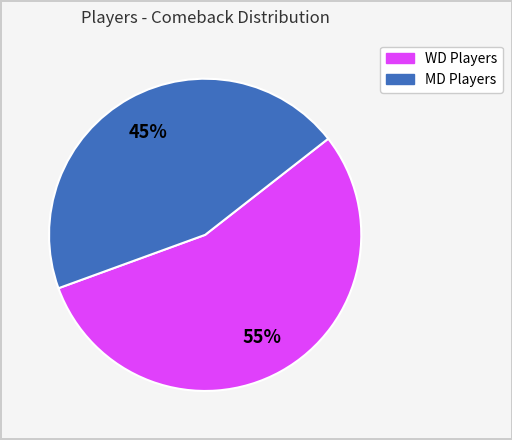

To the nearest percent, what is the average slice percentage?

50%